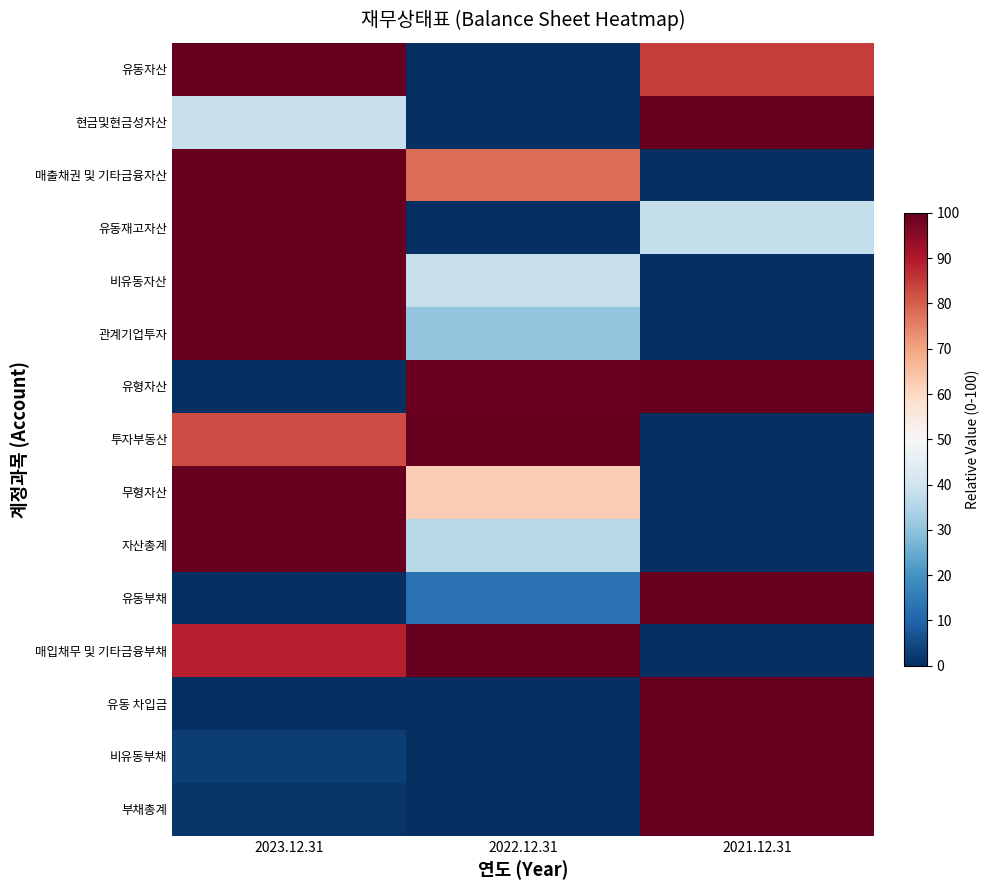

What is the greatest value displayed?

100.0